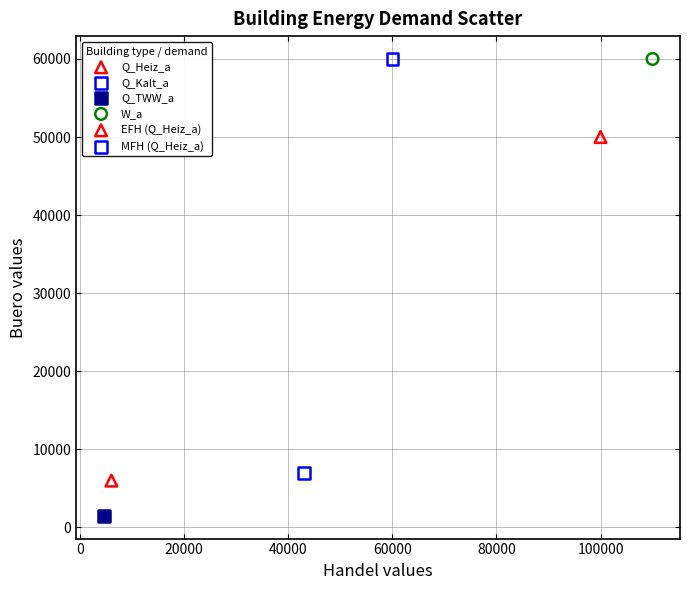

What are all the series names shown in the legend?

Q_Heiz_a, Q_Kalt_a, Q_TWW_a, W_a, EFH (Q_Heiz_a), MFH (Q_Heiz_a)